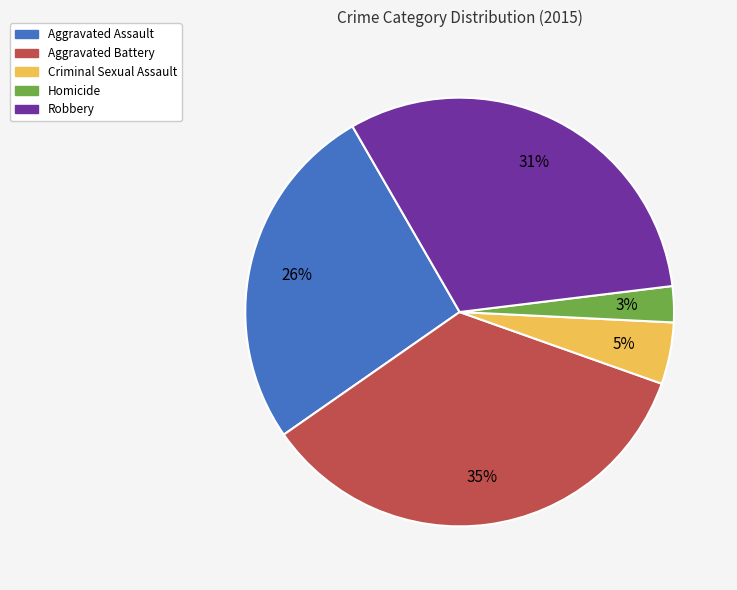

Is it true that Homicide is 3% of the pie?

True